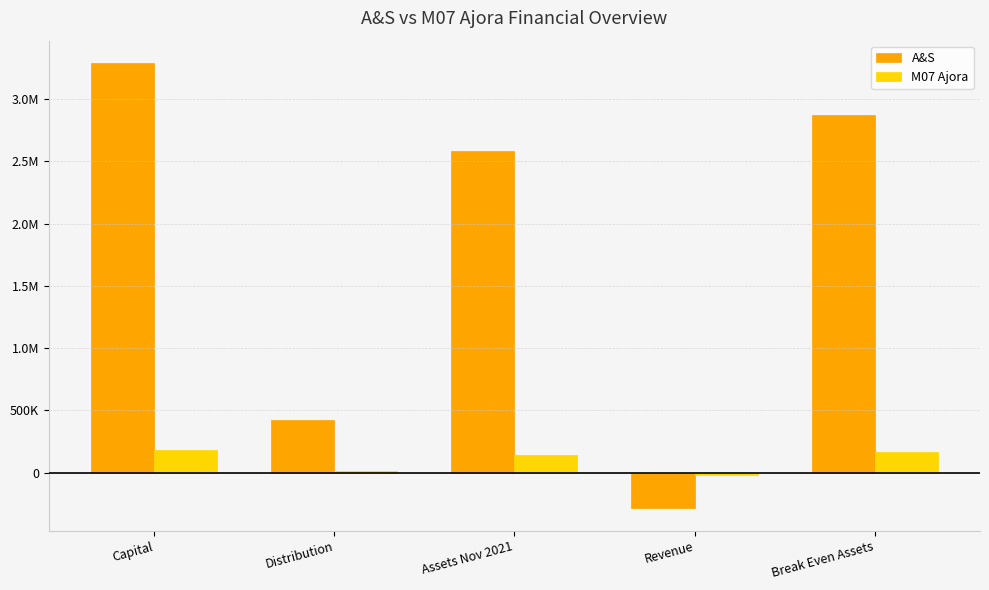

What is the value of the M07 Ajora bar at the 3rd from the left?

141277.5